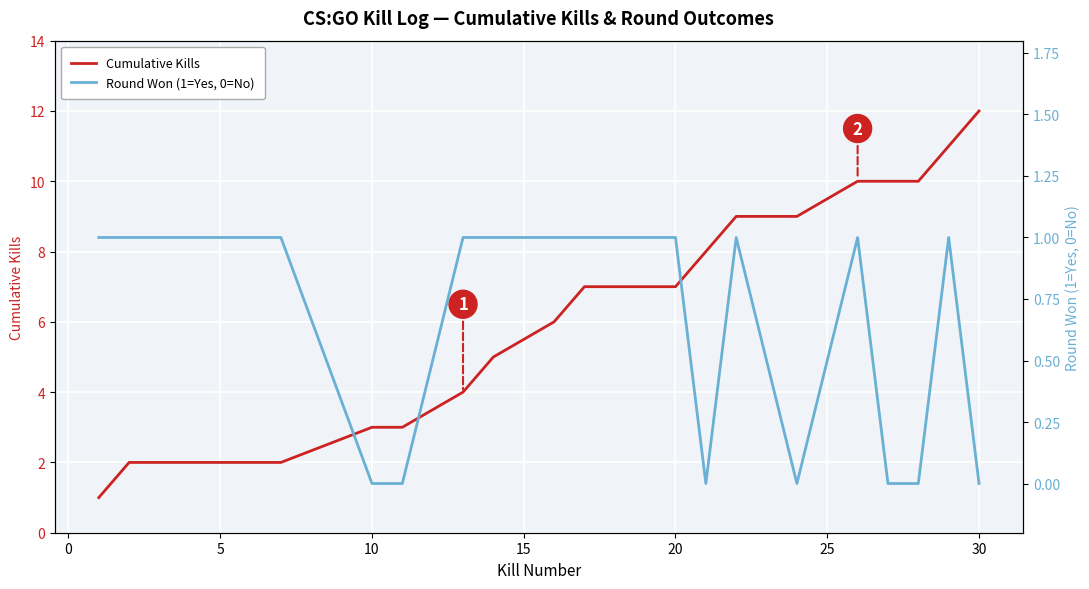

At which label does Cumulative Kills reach its peak?

30